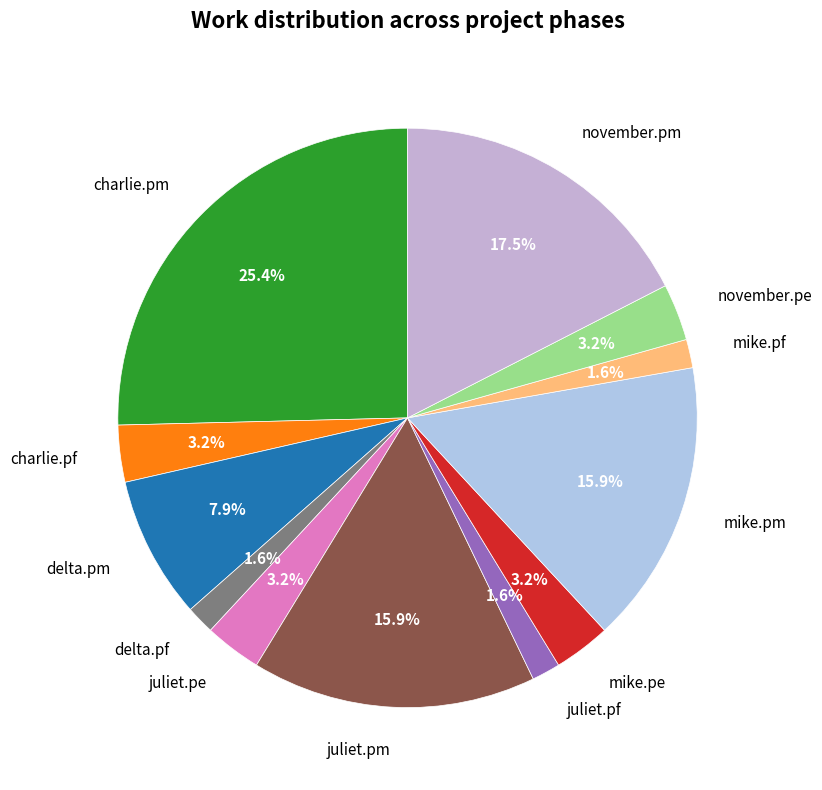

Does delta.pm represent more than half of the total?

No